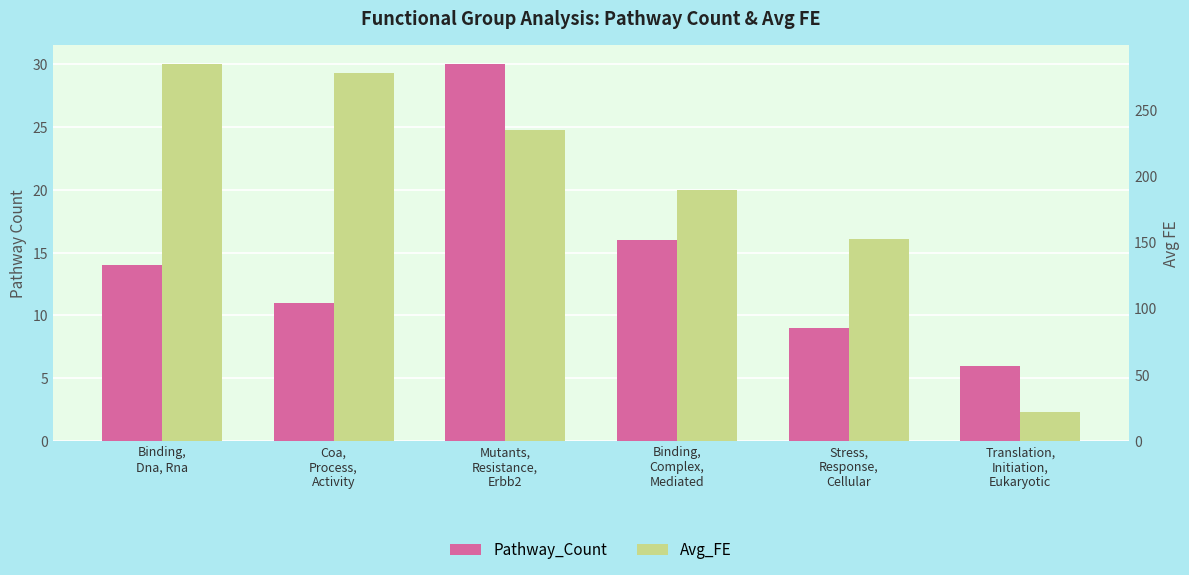

Rank the series by their average value, from highest to lowest.

Avg_FE, Pathway_Count